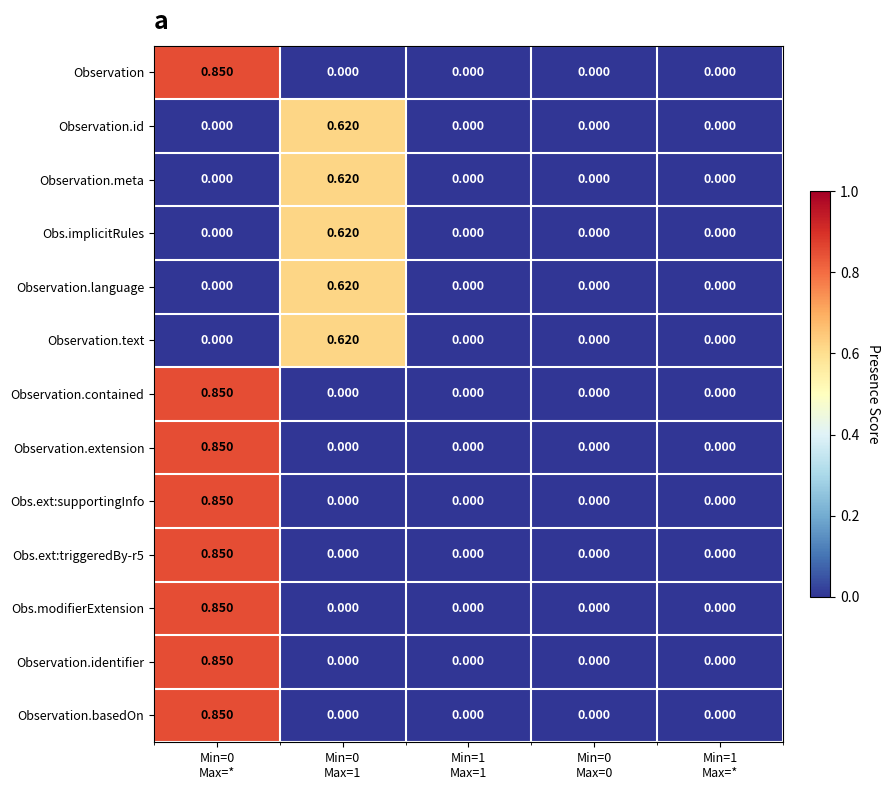

Count the number of categories in the chart.

5